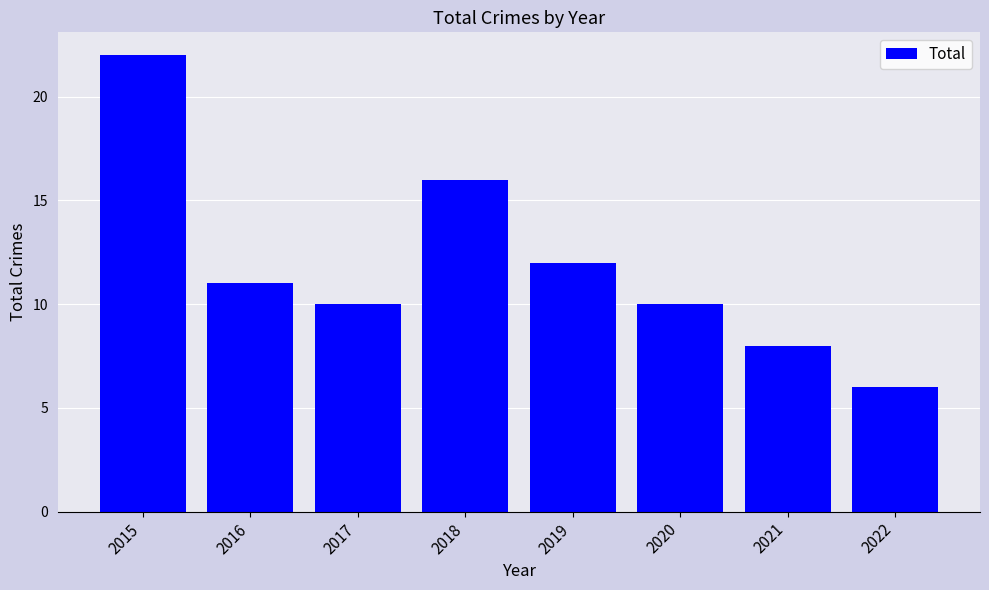

What is the minimum value shown in the chart?

6